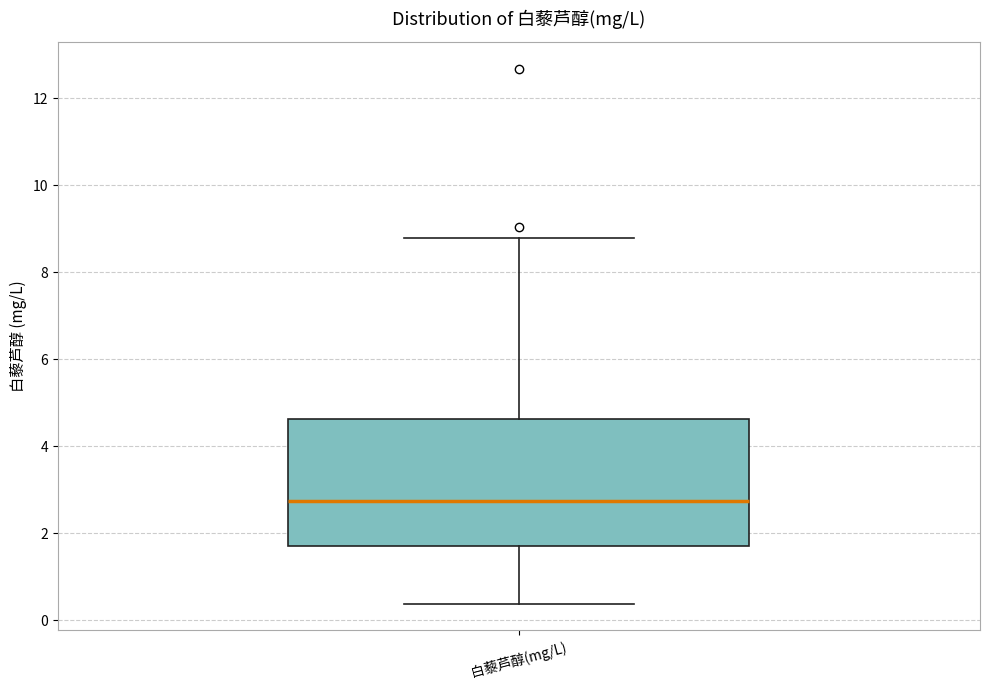

Where does the lower whisker of the box for 白藜芦醇(mg/L) end on the y-axis? The values are not printed on the chart, so give them approximately, as read against the axis.

0.4